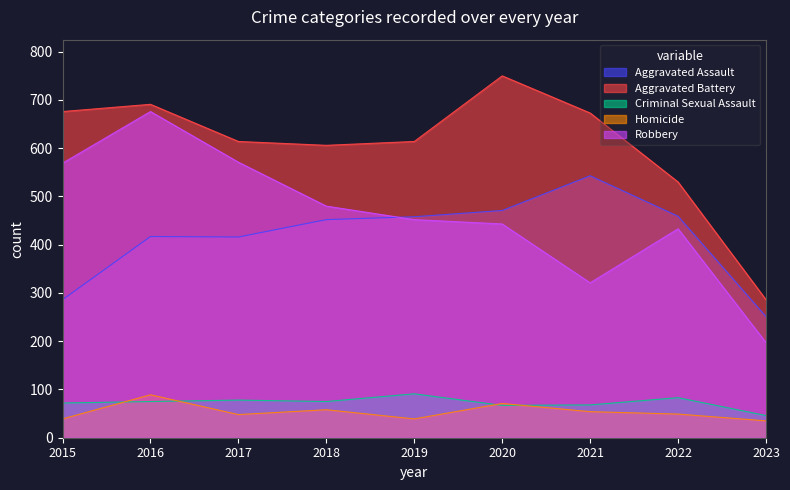

Between 2018 and 2021, which is larger?

2021